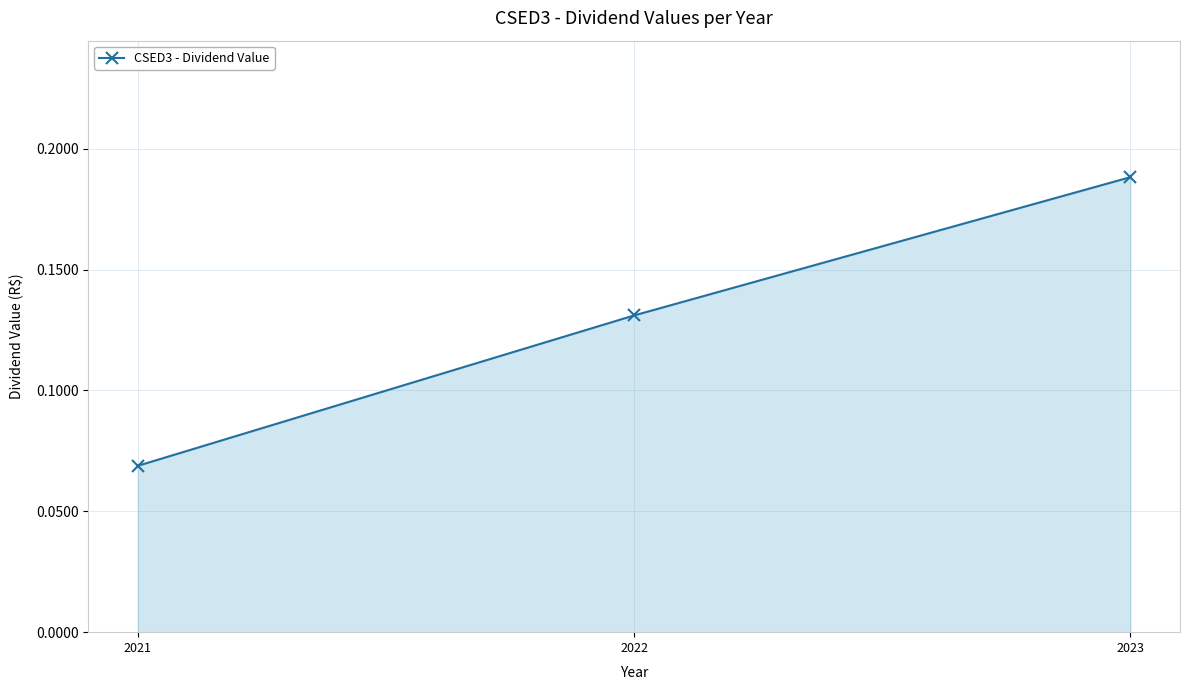

Count the values in the range 0 to 1.

3